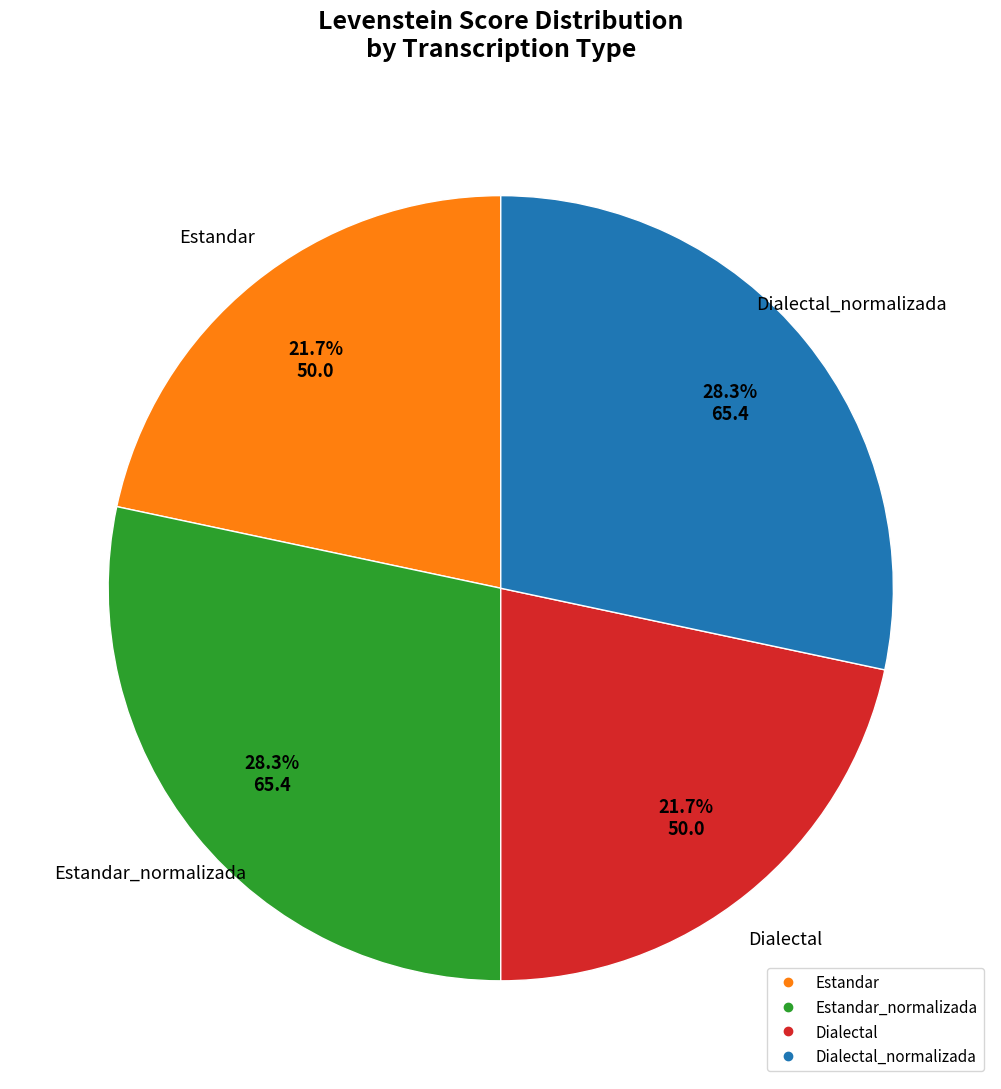

Does any single category account for the majority?

No